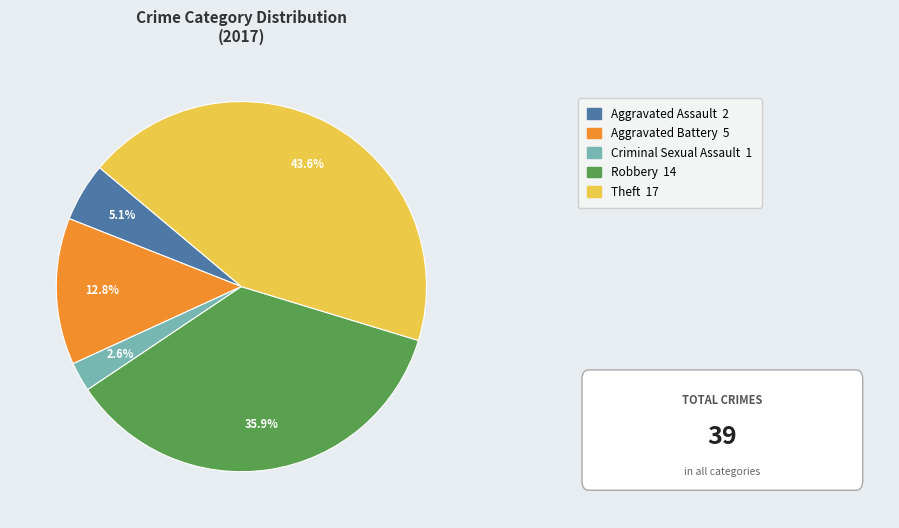

To the nearest percent, what is the difference between the largest and smallest slice percentages?

41%